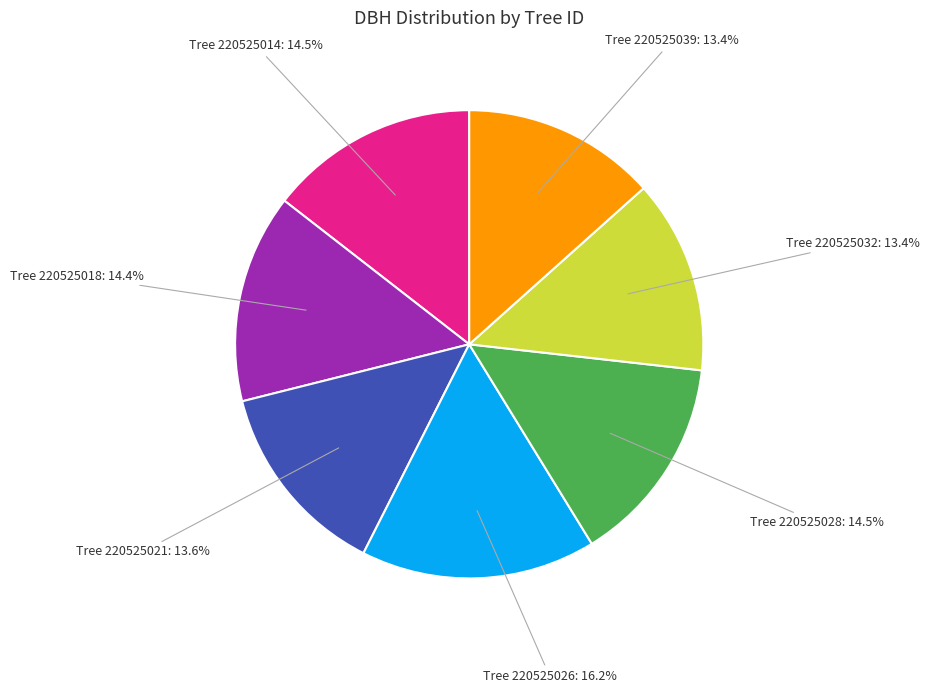

To the nearest percent, what is the difference between the largest and smallest slice percentages?

3%